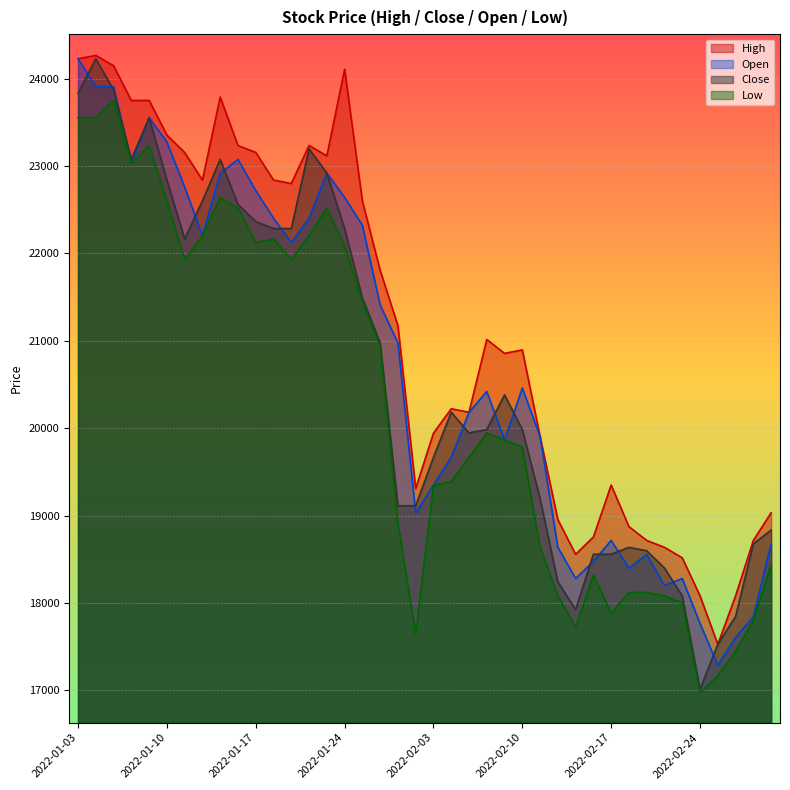

How many categories are shown in the chart?

40